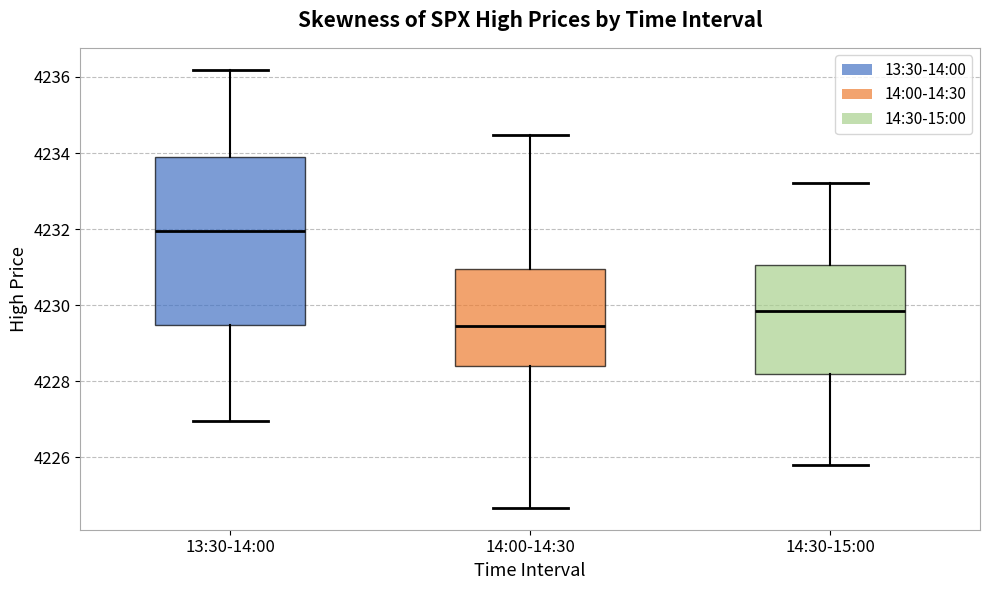

Where is the lower edge of the box for 14:00-14:30 on the y-axis? The values are not printed on the chart, so give them approximately, as read against the axis.

4228.4